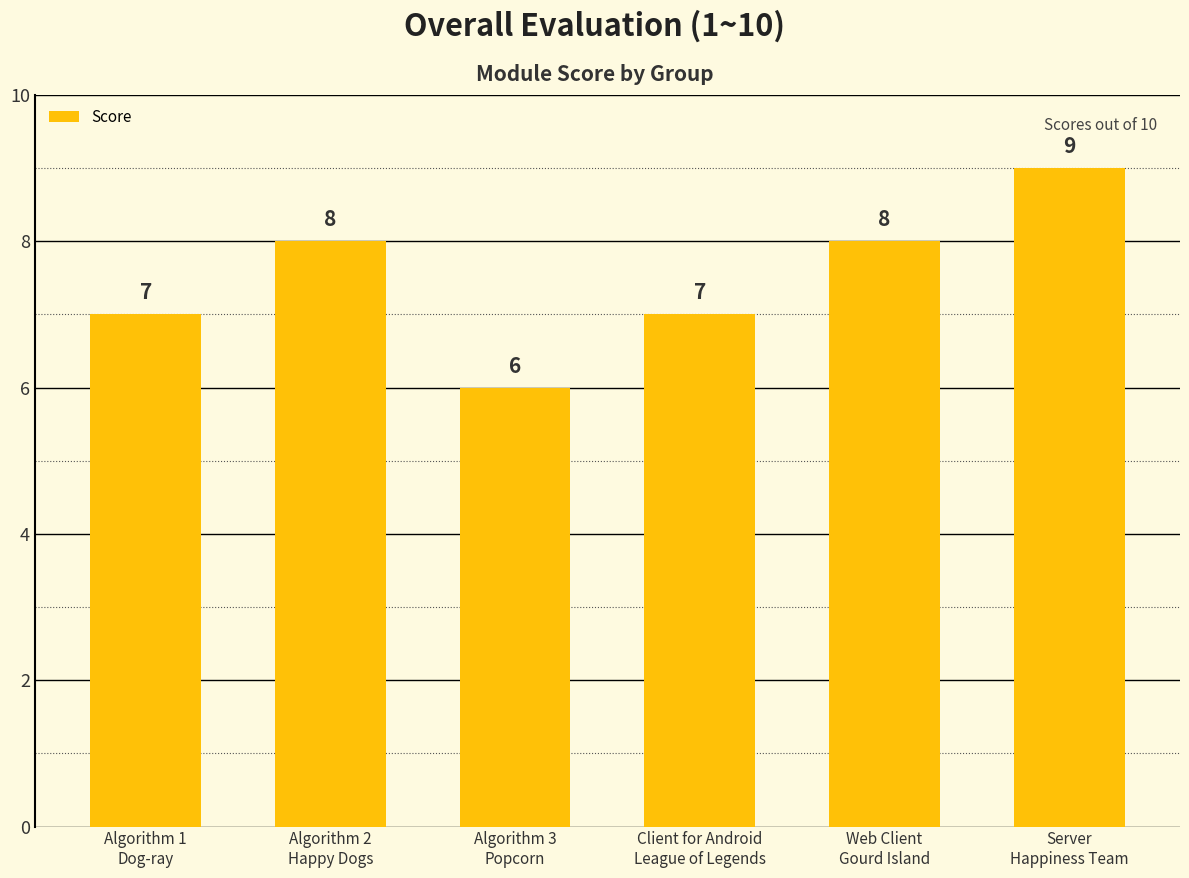

What position from the right is Server
Happiness Team?

1